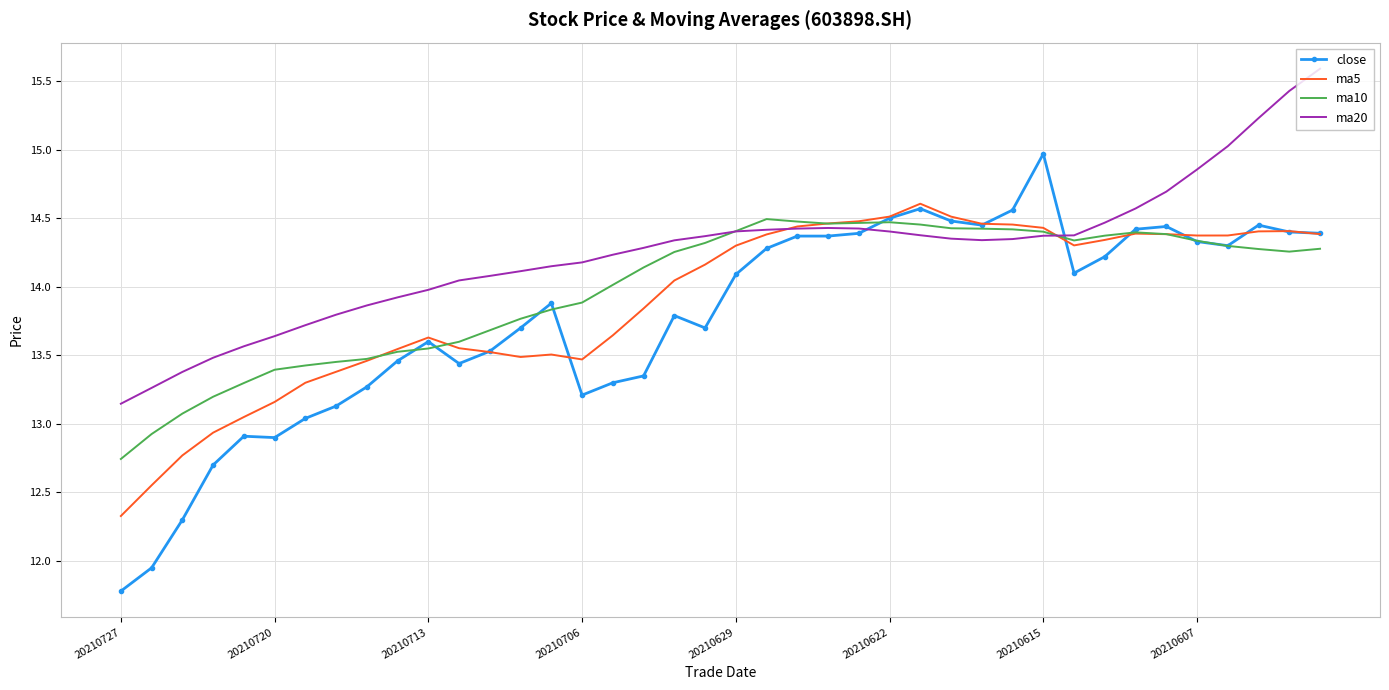

What is the minimum value shown in the chart?

11.8